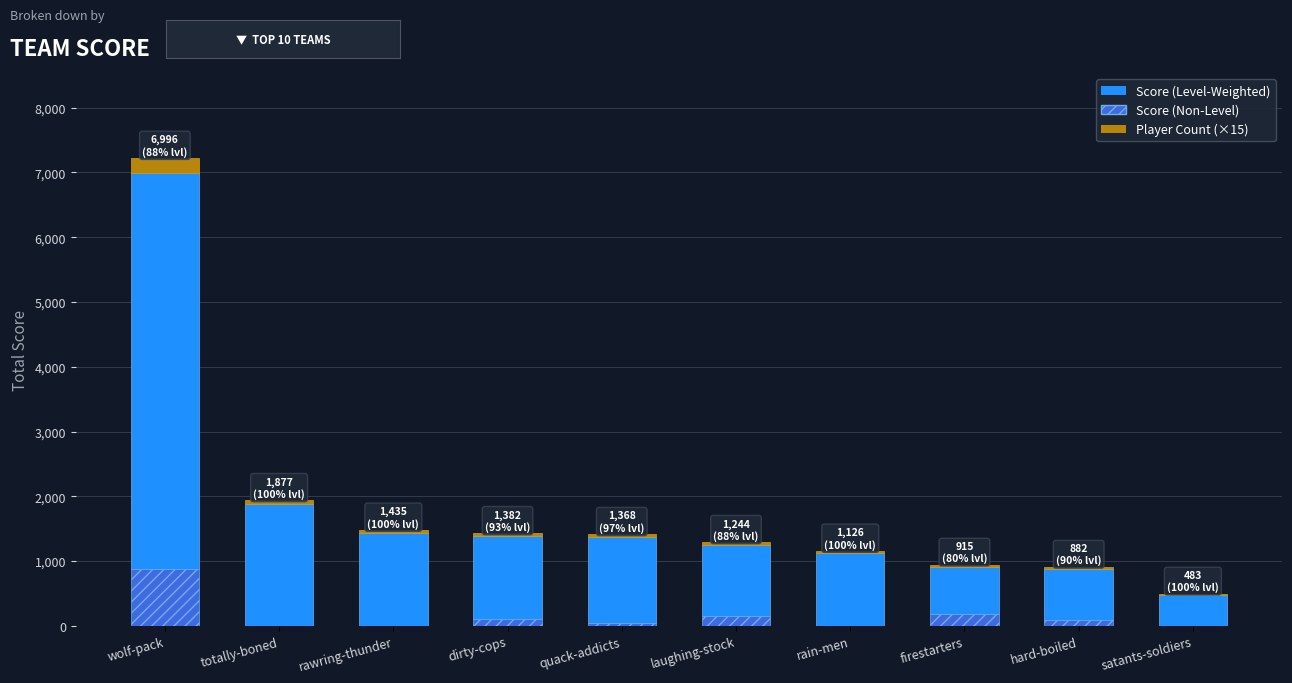

What is the highest value of the Score (Non-Level) series?

872